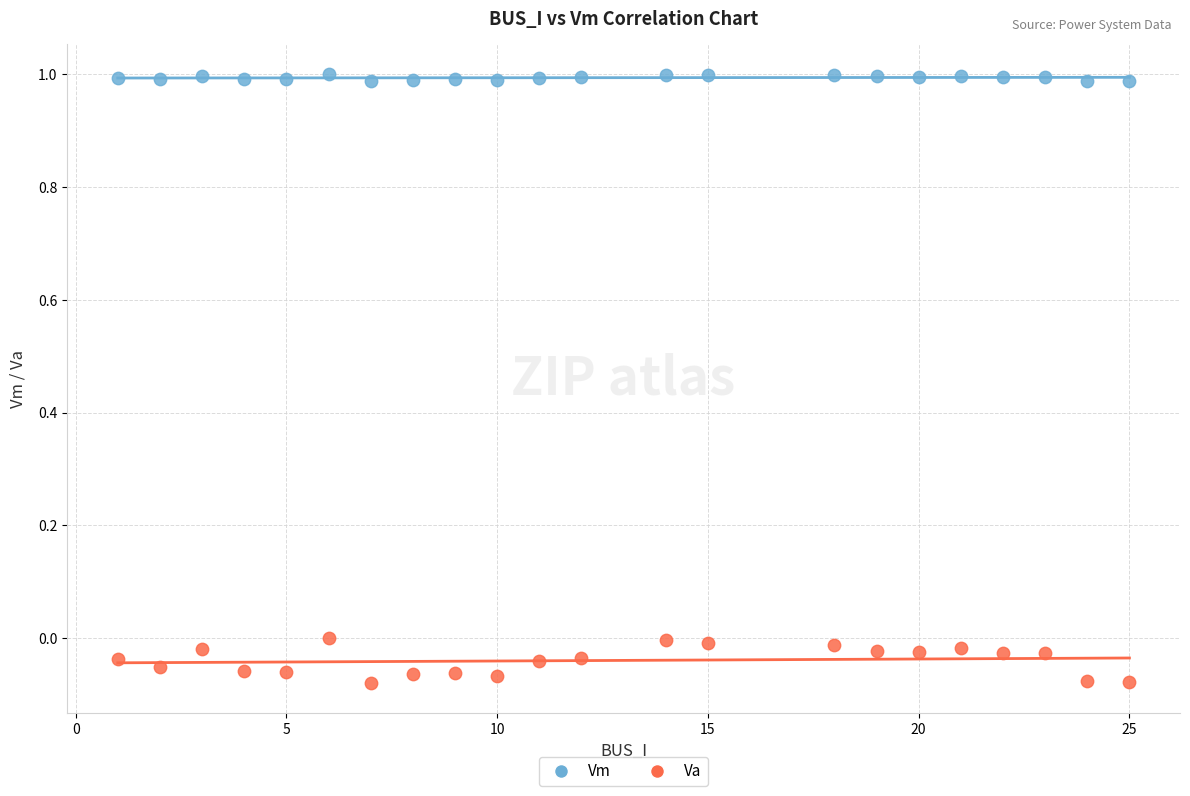

Which series has the largest Y range (max minus min)?

Va